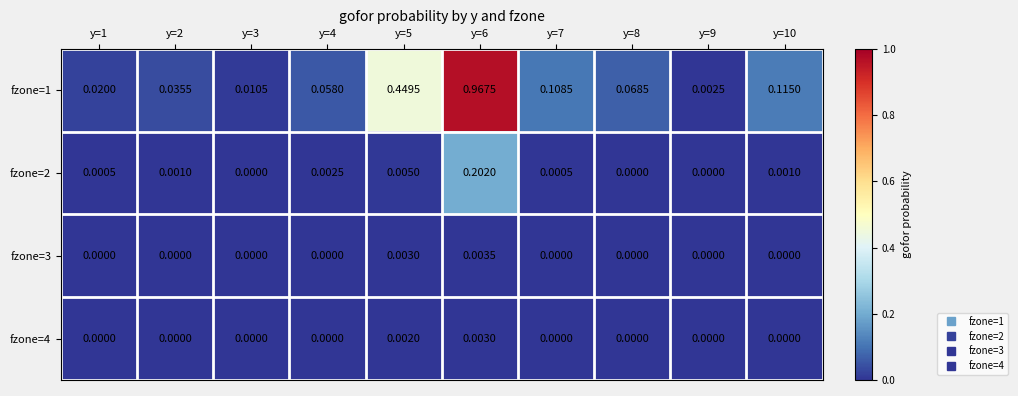

Which series changed the most between y=1 and y=6?

fzone=1